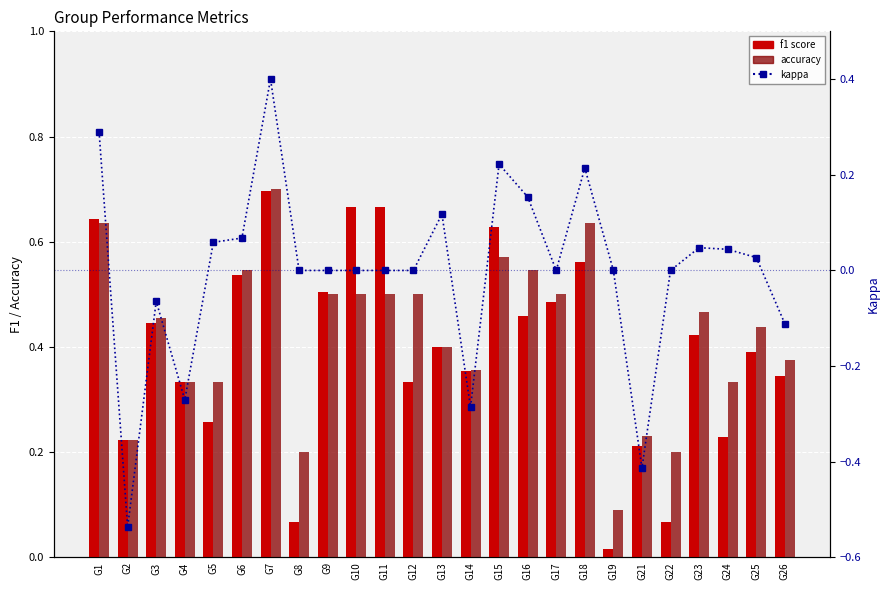

Which series has the widest spread of values?

kappa